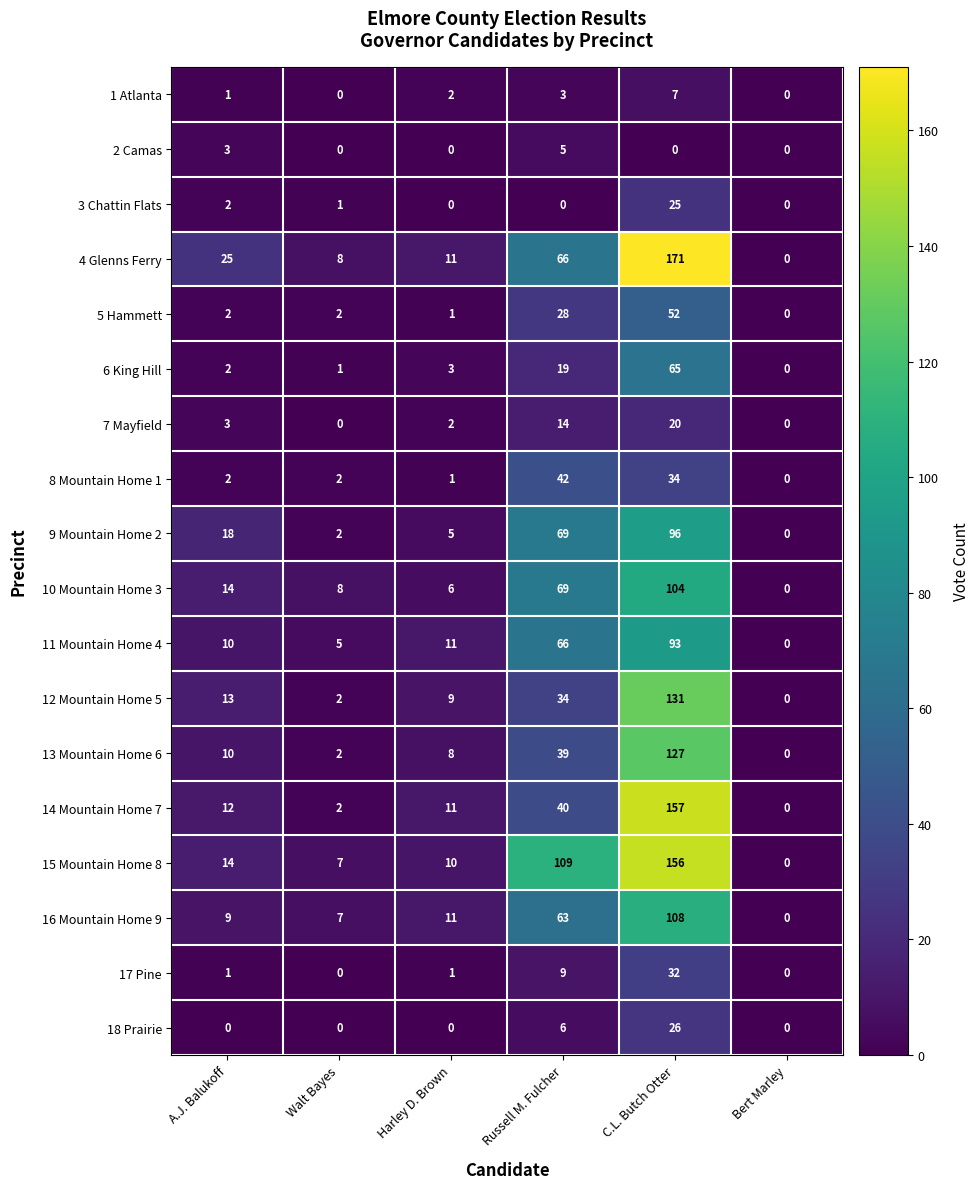

What is the total value across all series at Harley D. Brown?

92